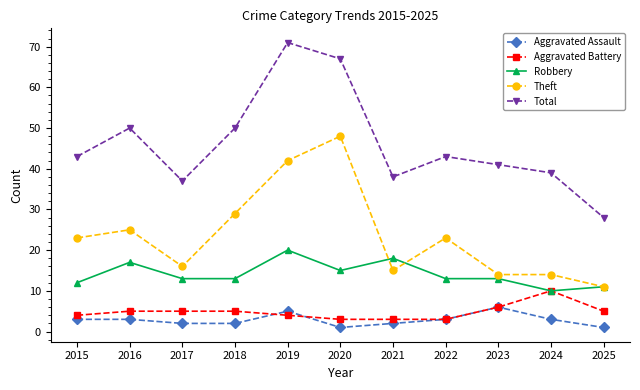

What is the value of the Aggravated Battery point at the 10th from the left?

10